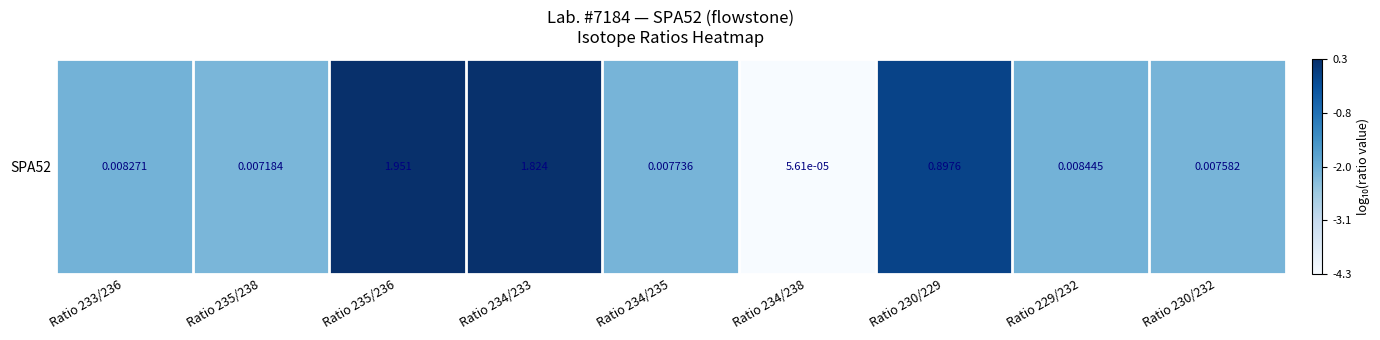

What is the difference between the second highest and minimum values?

4.5